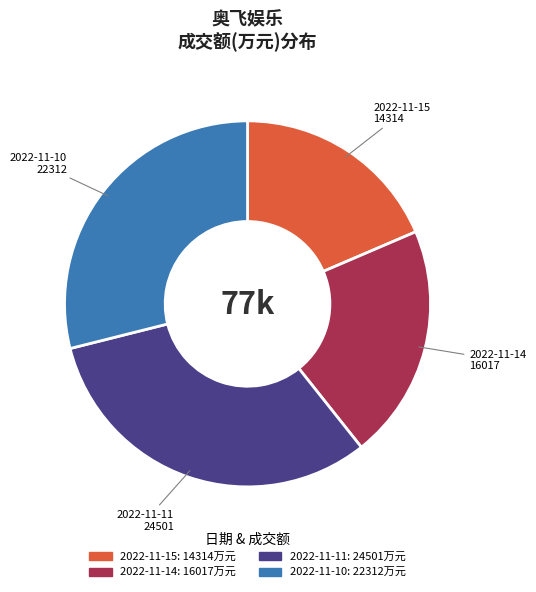

Combined, do 2022-11-10 and 2022-11-11 account for over 50%?

Yes